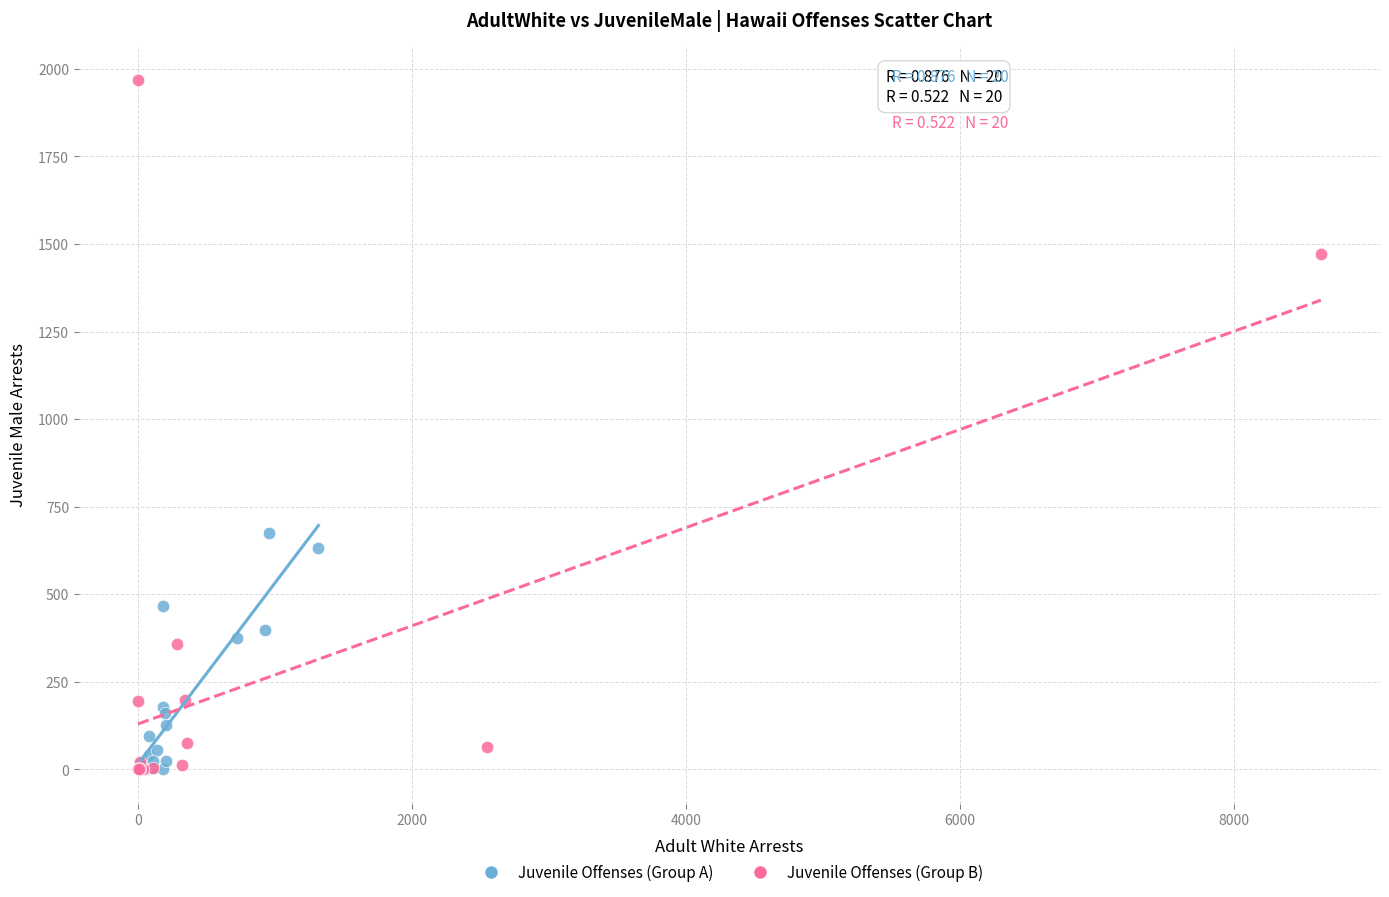

Which series reaches the maximum Y coordinate?

Juvenile Offenses (Group B)